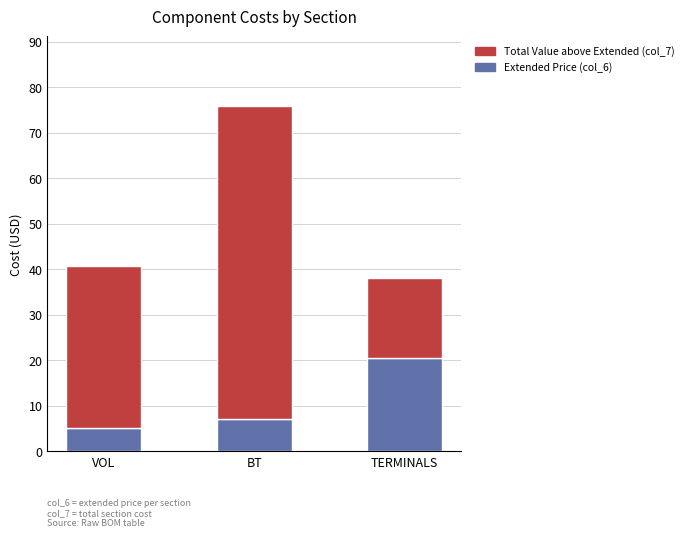

Reading right to left, what are the values for Extended Price (col_6)?

20.4	7.1	5.2